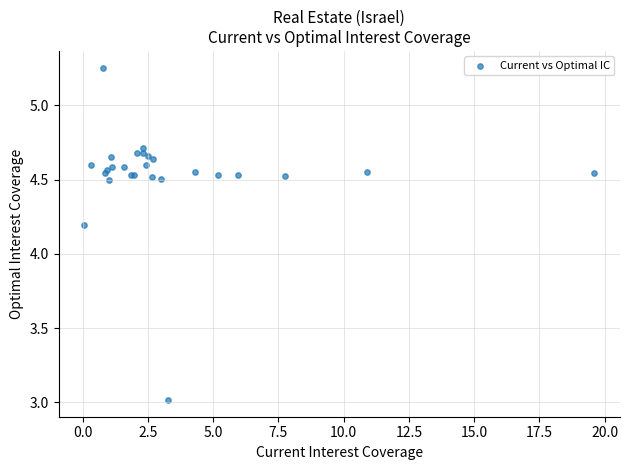

What Y value in the scatter plot is closest to 4?

4.2